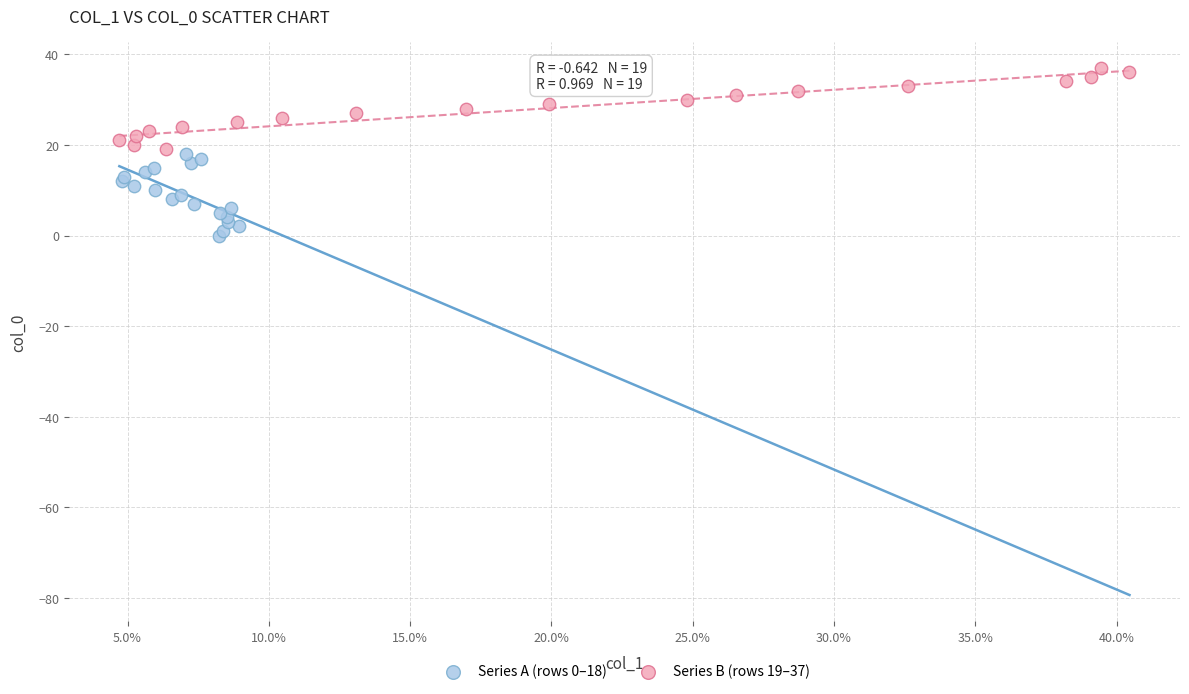

Which series reaches the maximum Y coordinate?

Series B (rows 19–37)